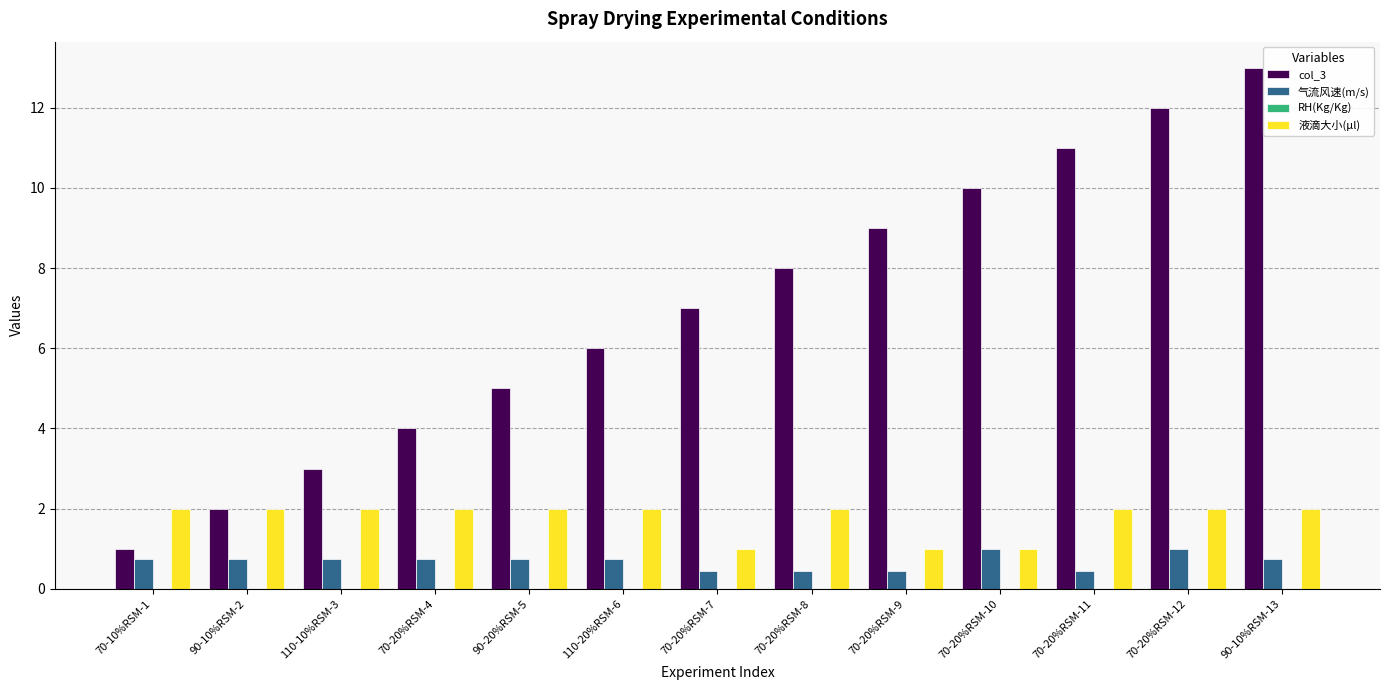

What is the total value across all series at 90-20%RSM-5?

7.8